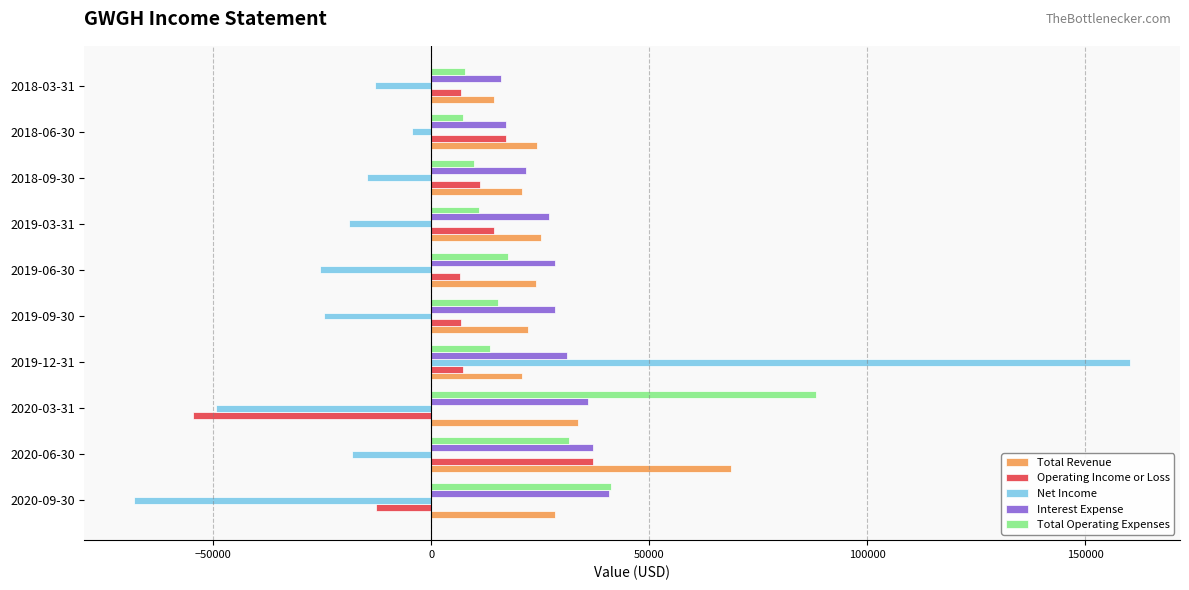

Which series has the widest spread of values?

Net Income